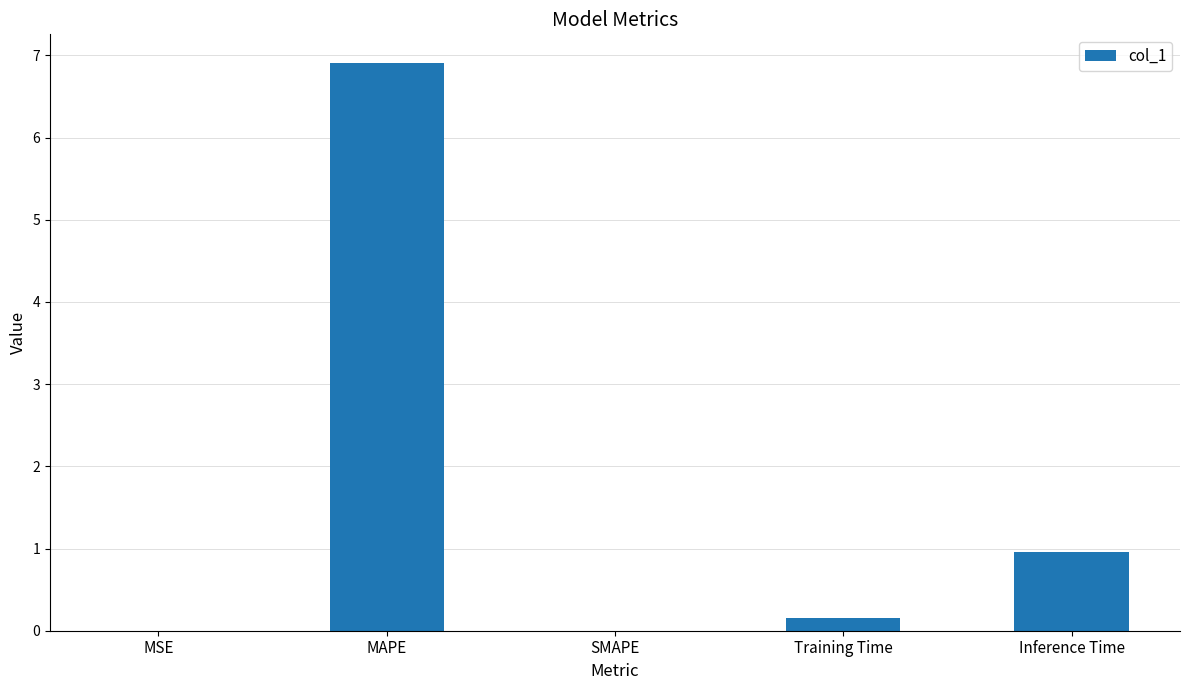

What is the sum of all values?

8.0